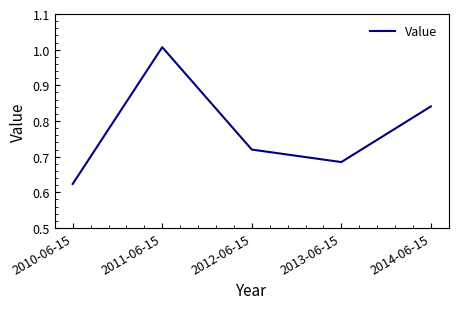

How many lines are shown in the chart?

1